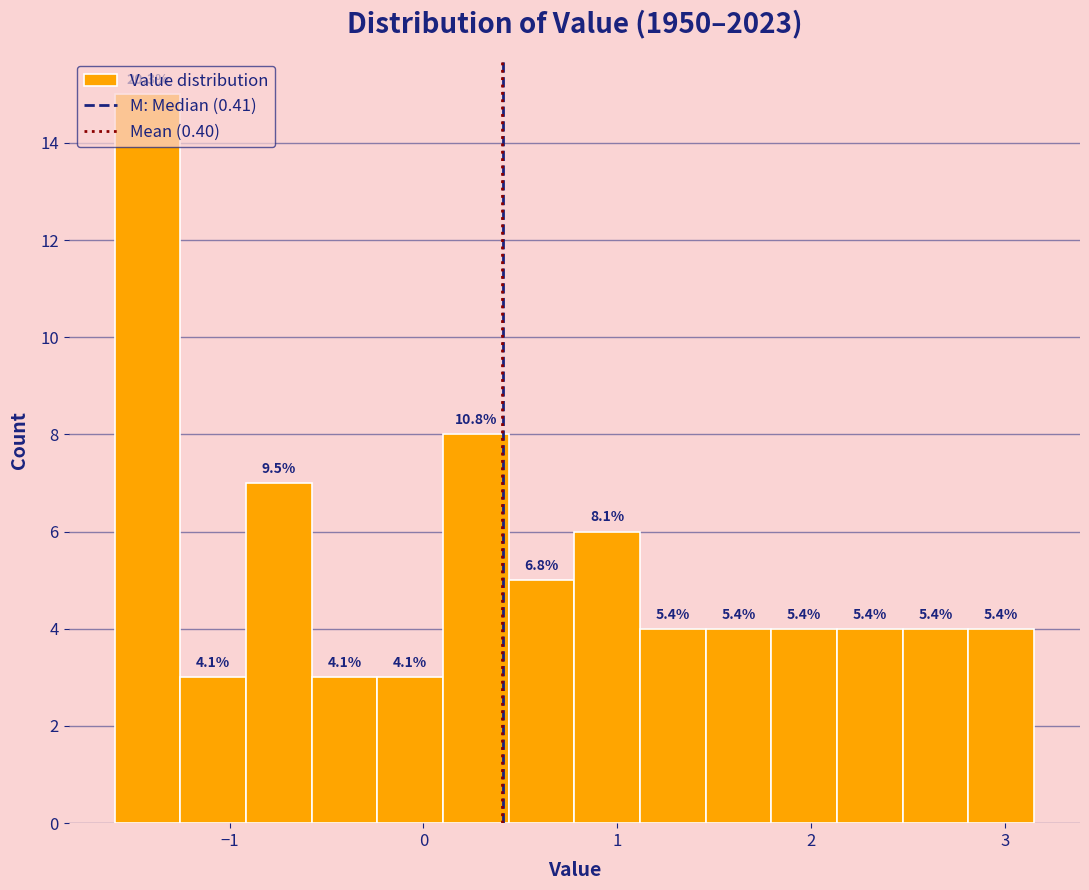

Read against the x-axis, roughly where is the centre of the tallest bar?

-1.4